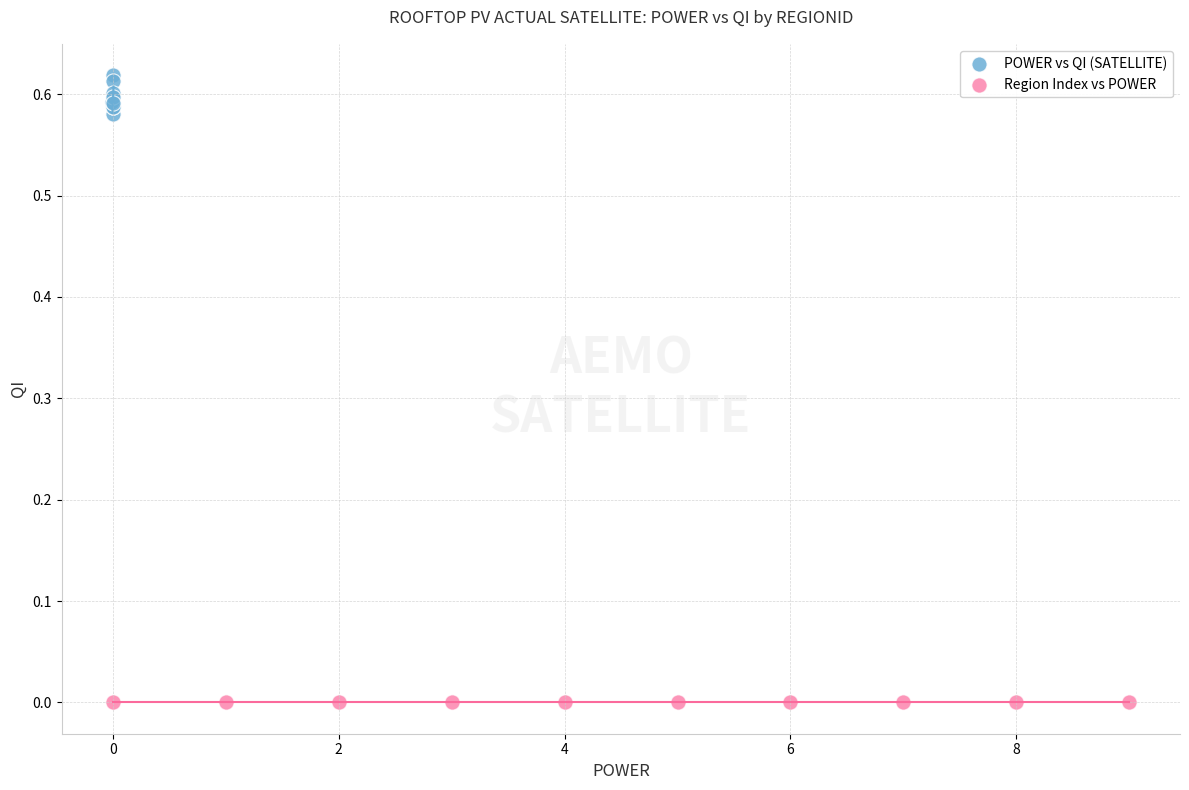

Which series reaches the maximum Y coordinate?

POWER vs QI (SATELLITE)